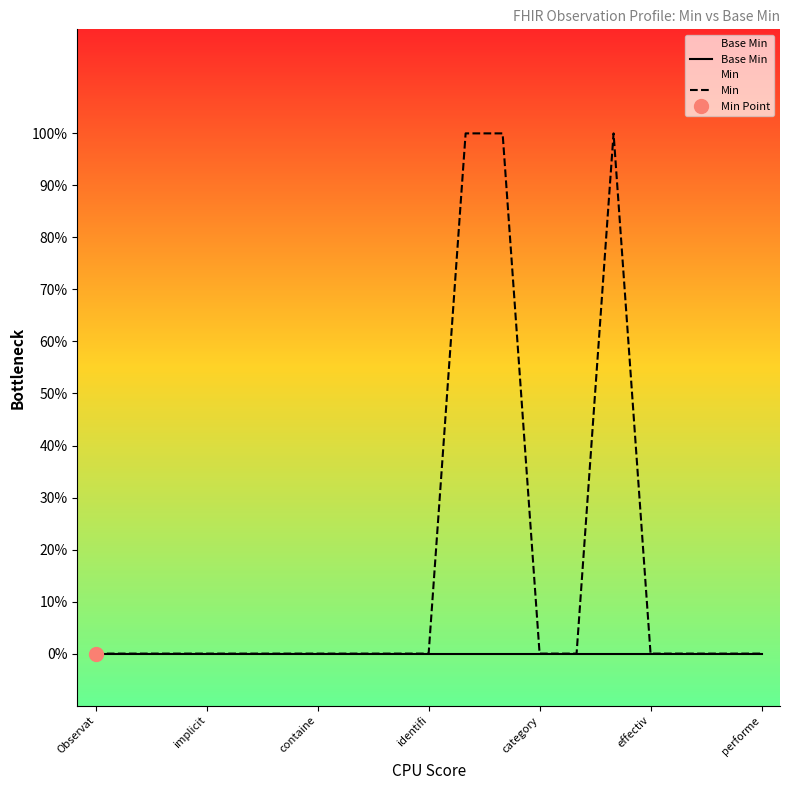

How many data points in Min are above 0?

3